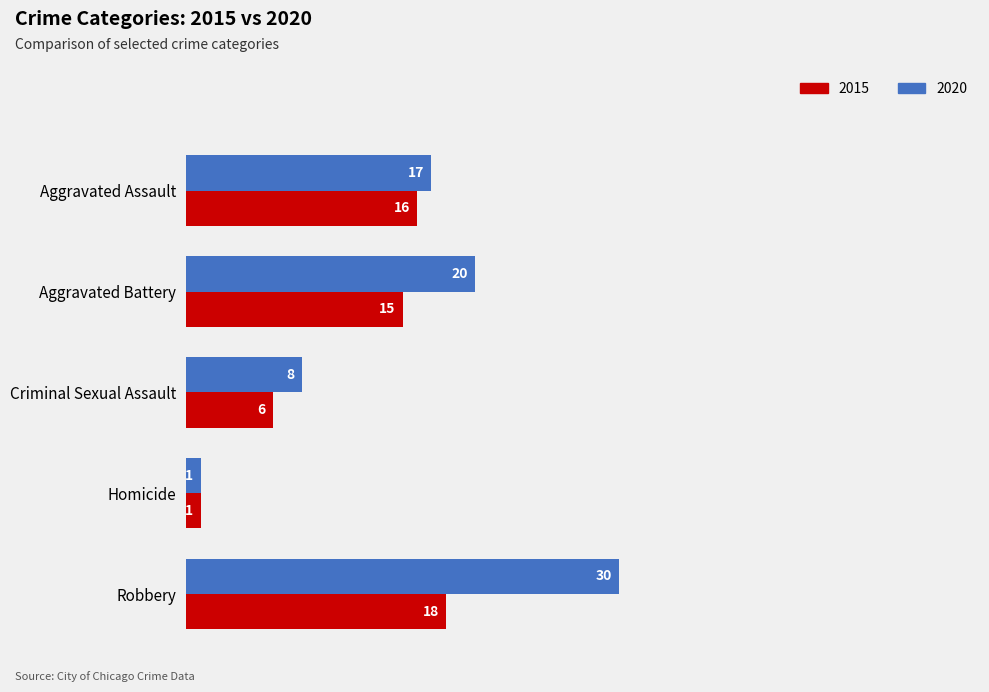

What is the average value of the 2015 series?

11